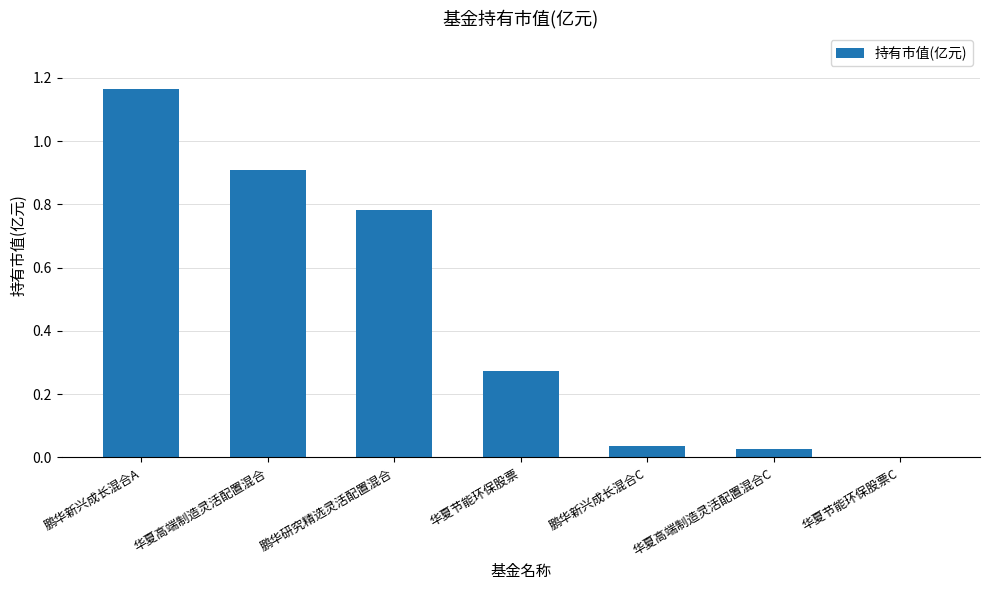

Which has a higher value, 华夏节能环保股票 or 鹏华研究精选灵活配置混合?

鹏华研究精选灵活配置混合